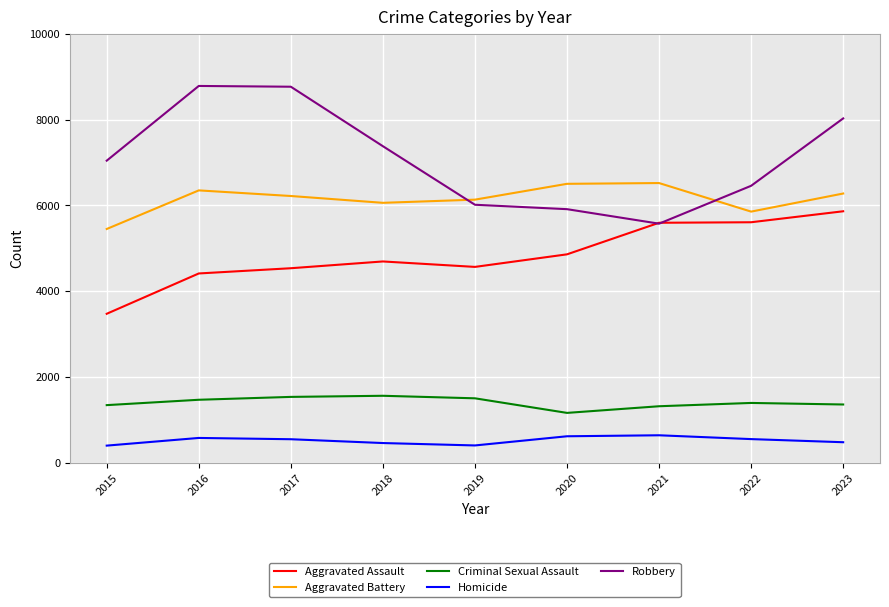

True or false: Homicide and Aggravated Battery intersect in this chart.

False